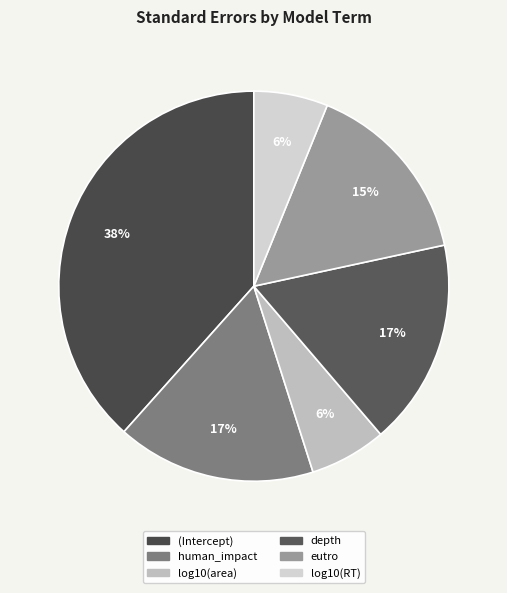

Do log10(area) and (Intercept) together represent more than half of the pie?

No